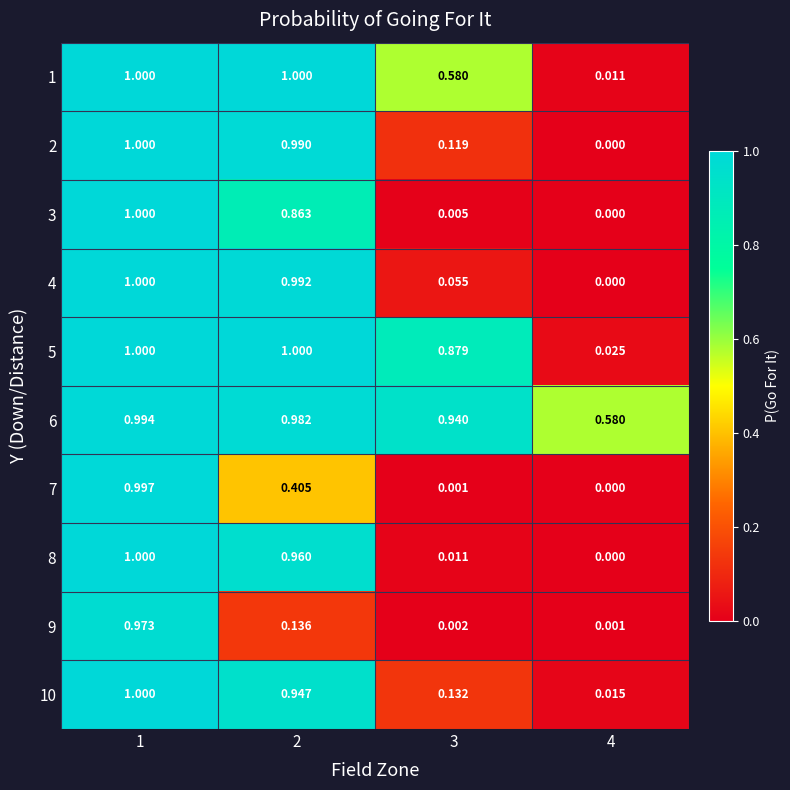

Is the value of 5 at 1 greater than the value of 7 at 1?

Yes